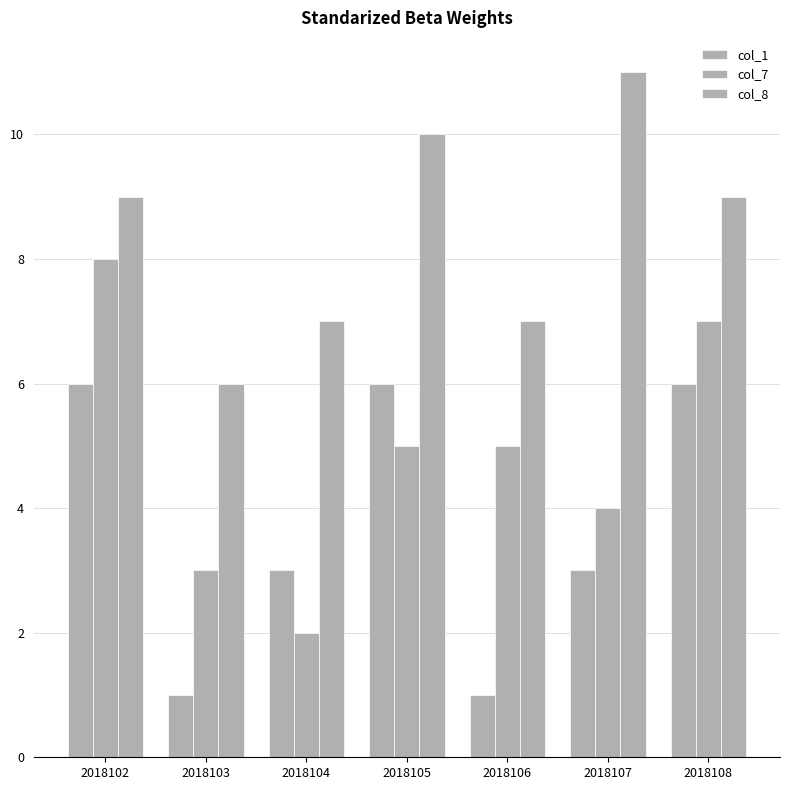

Count the number of categories in the chart.

7